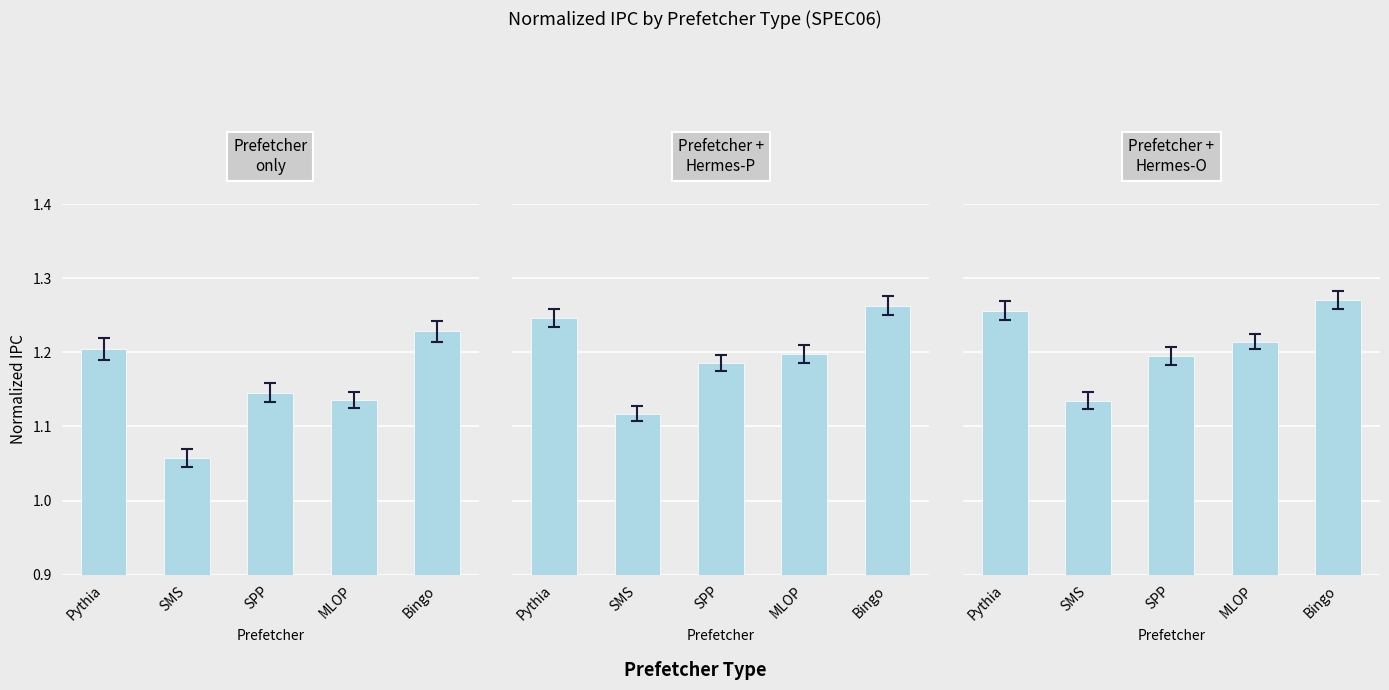

Are the bars horizontal?

No